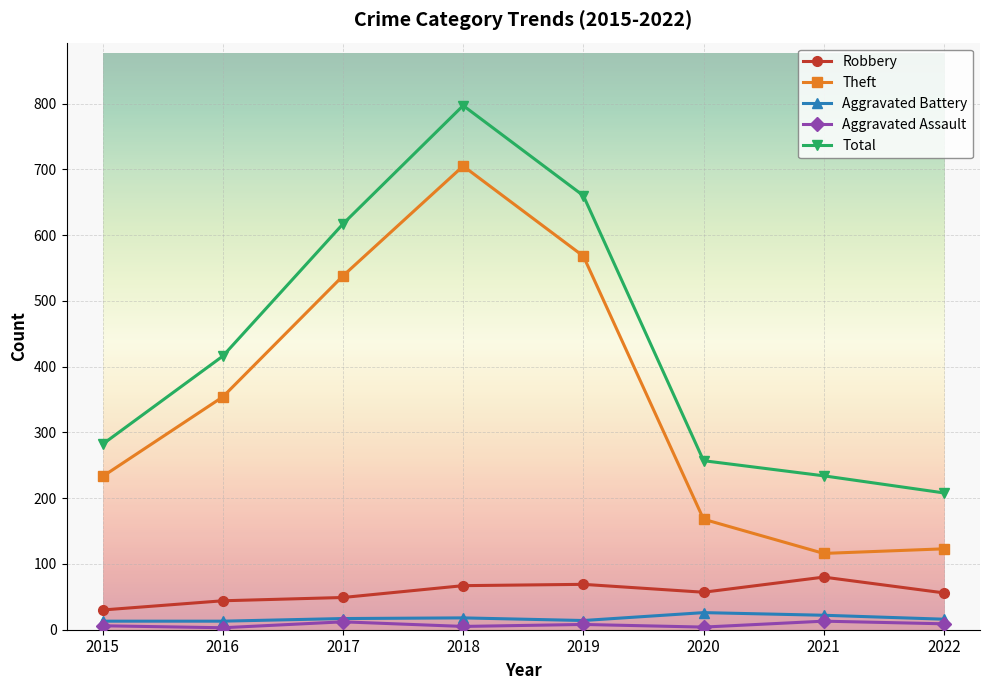

What is the difference between the maximum and minimum values in the Aggravated Assault series?

10